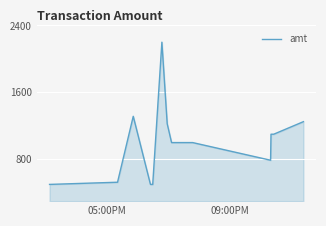

What is the minimum value shown in the chart?

500